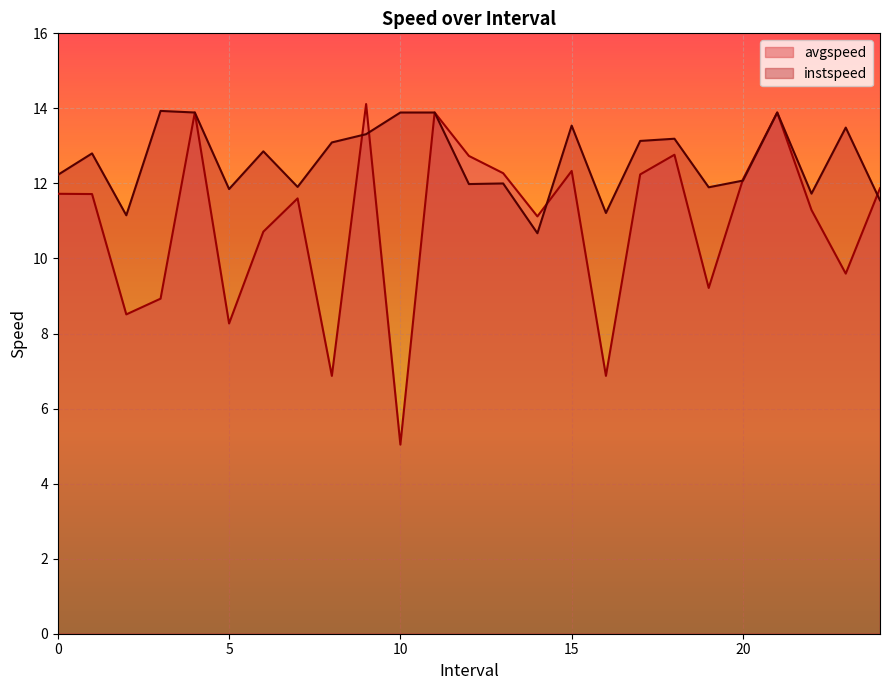

Count the number of categories in the chart.

25